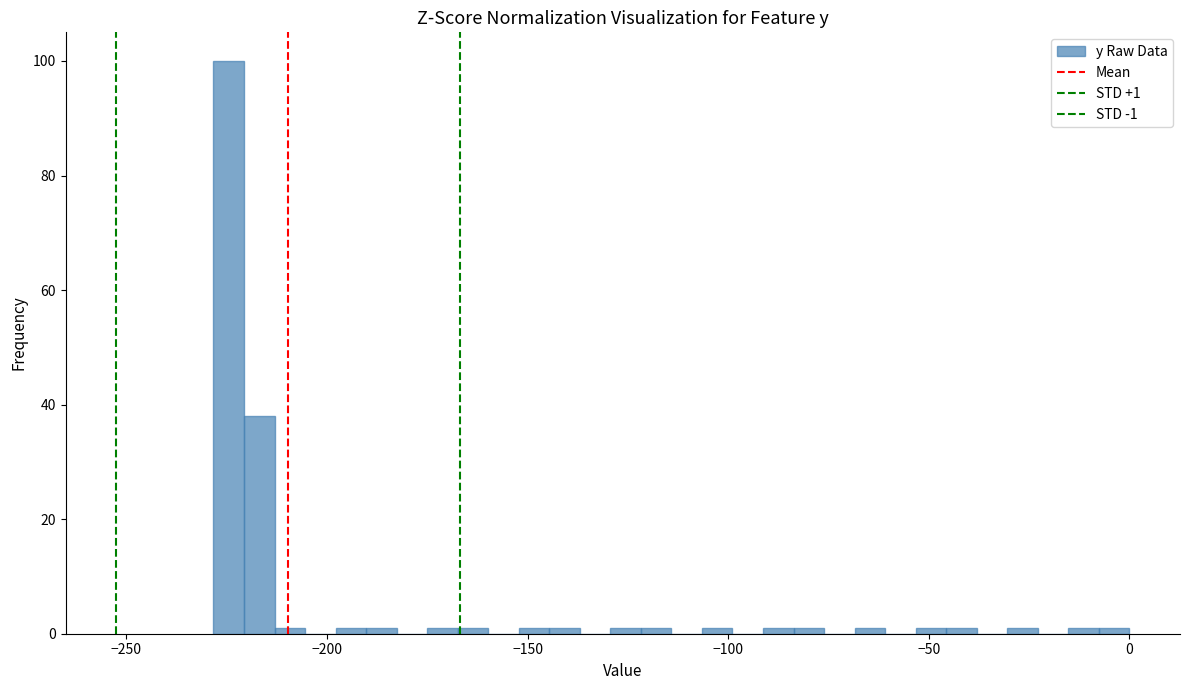

Read against the x-axis, roughly where is the centre of the tallest bar?

-225